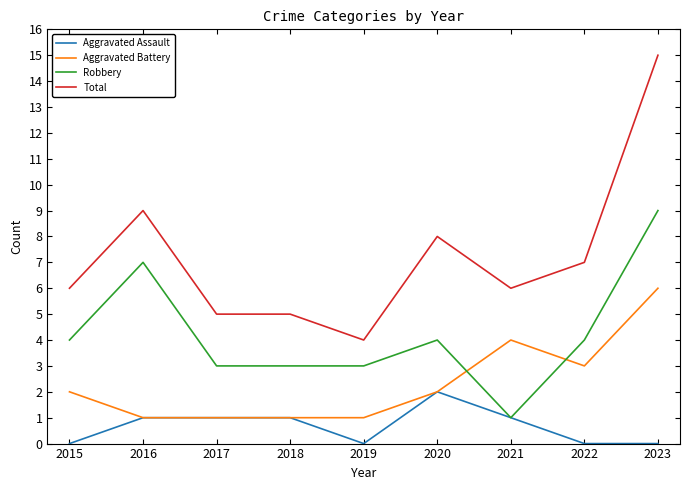

How many categories are shown in the chart?

9